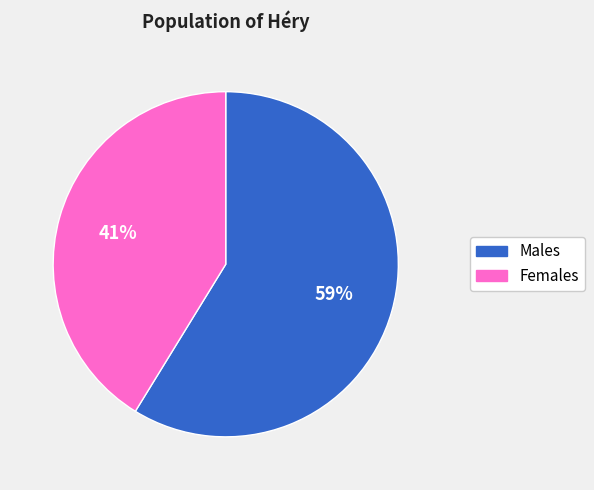

Is there a majority slice in this chart?

Yes